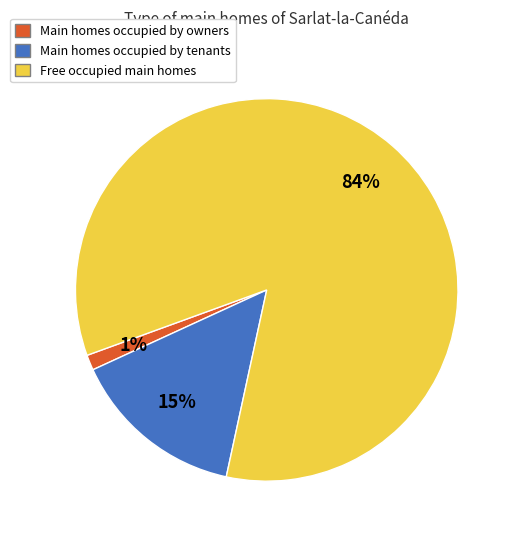

To the nearest percent, what is the difference between the largest and smallest slice percentages?

83%